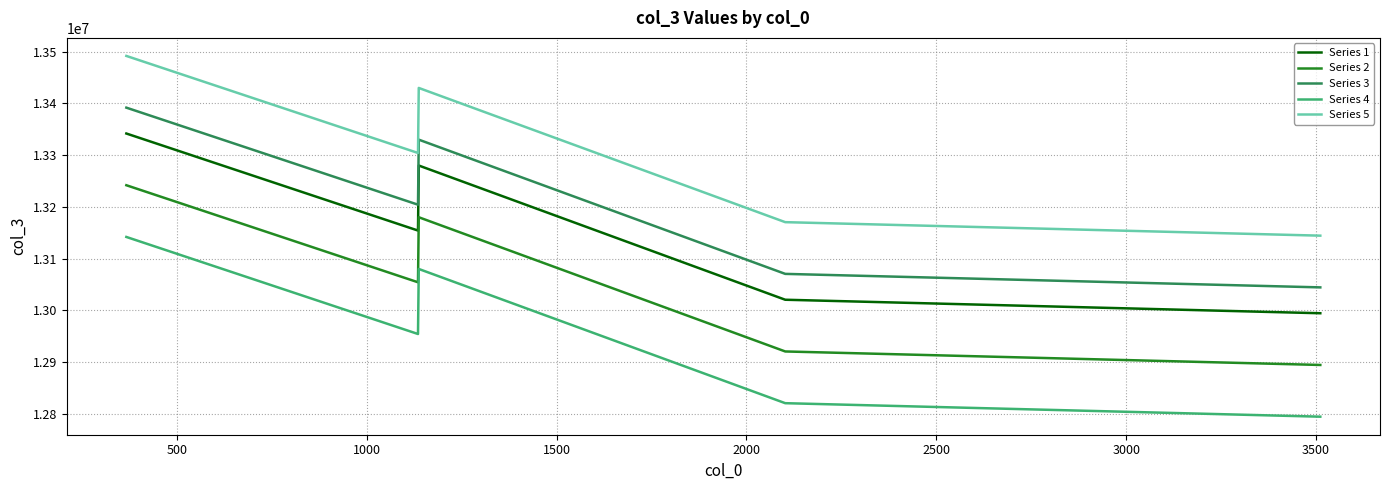

List the series in order of their peak value, highest first.

Series 5, Series 3, Series 1, Series 2, Series 4